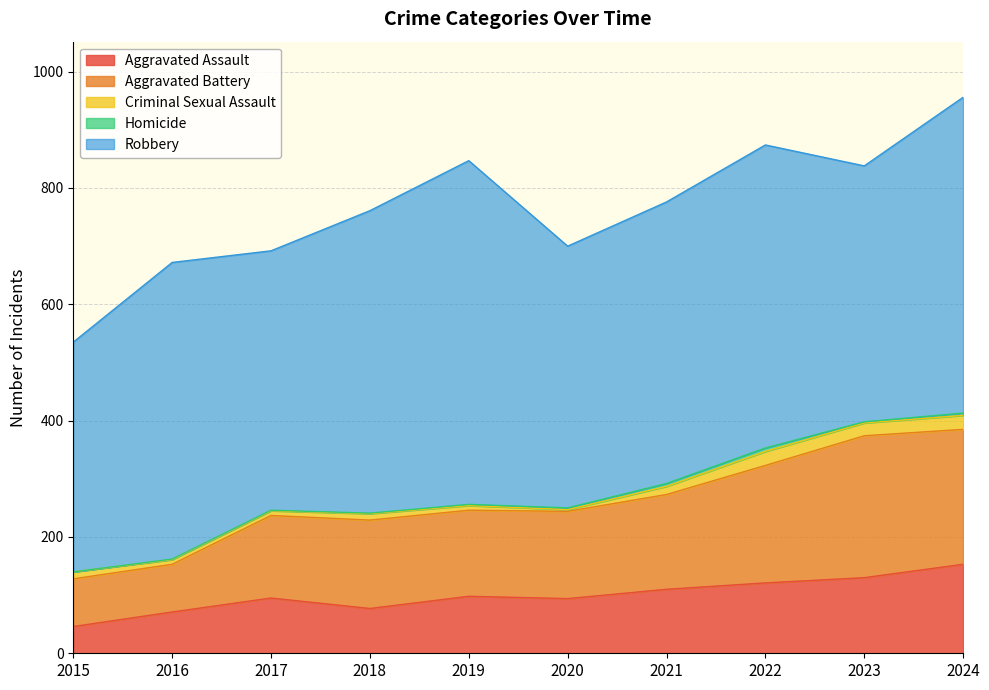

Which label corresponds to the smallest value in the chart?

2015